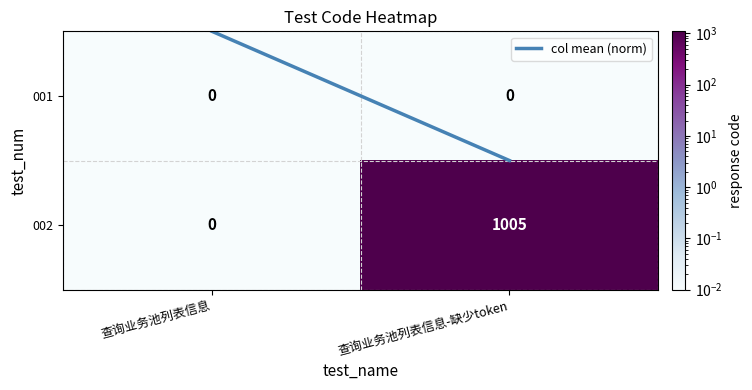

Rank the series by their average value, from lowest to highest.

001, 002